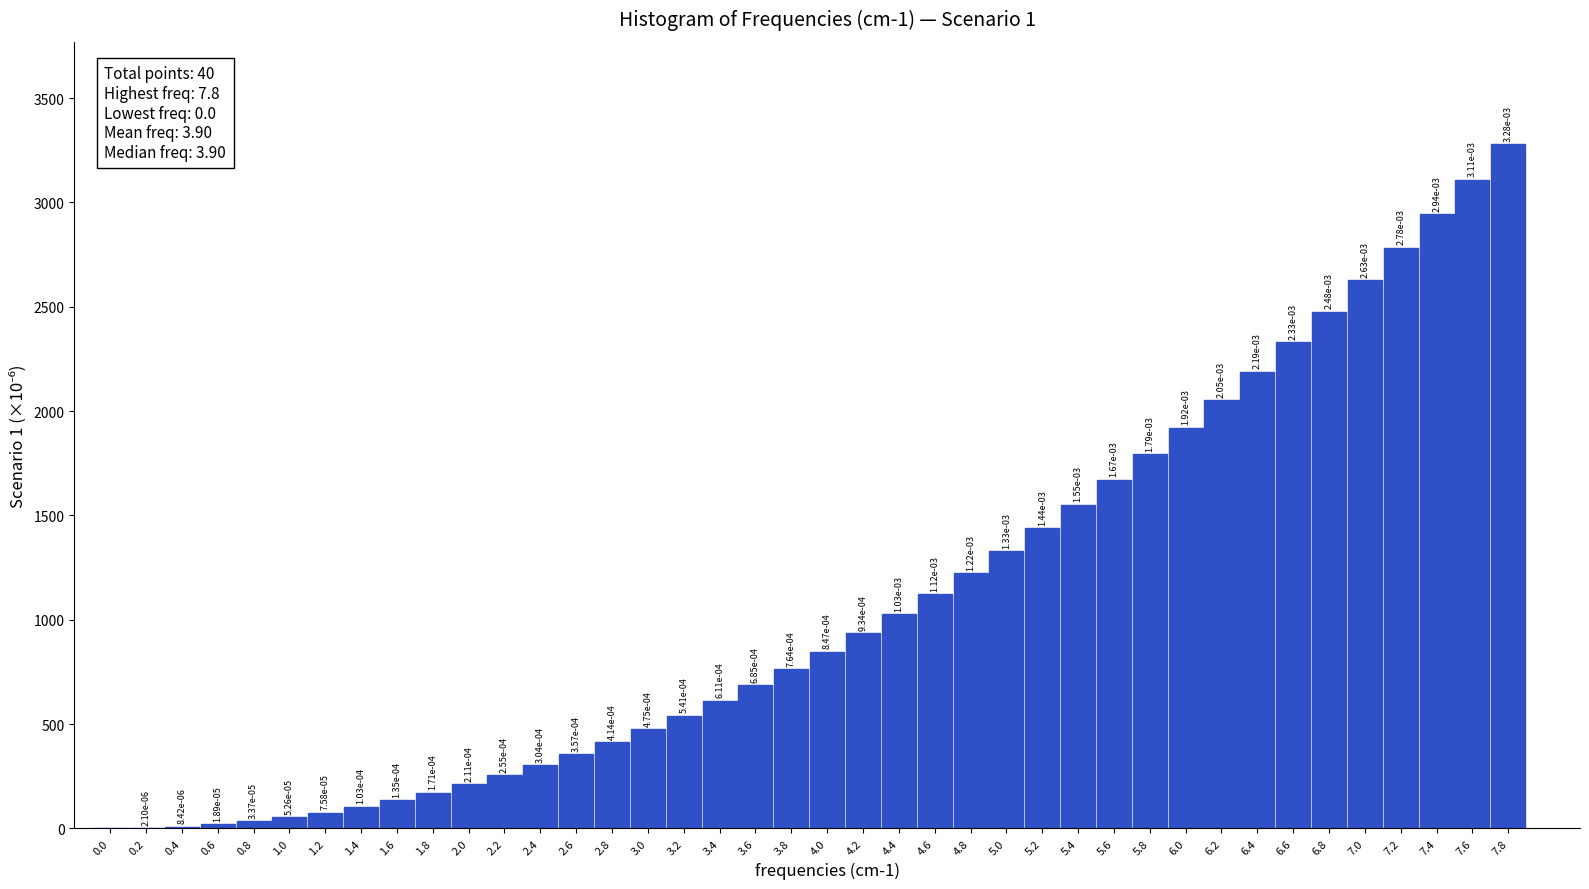

What is the approximate value at 4.0?

846.9